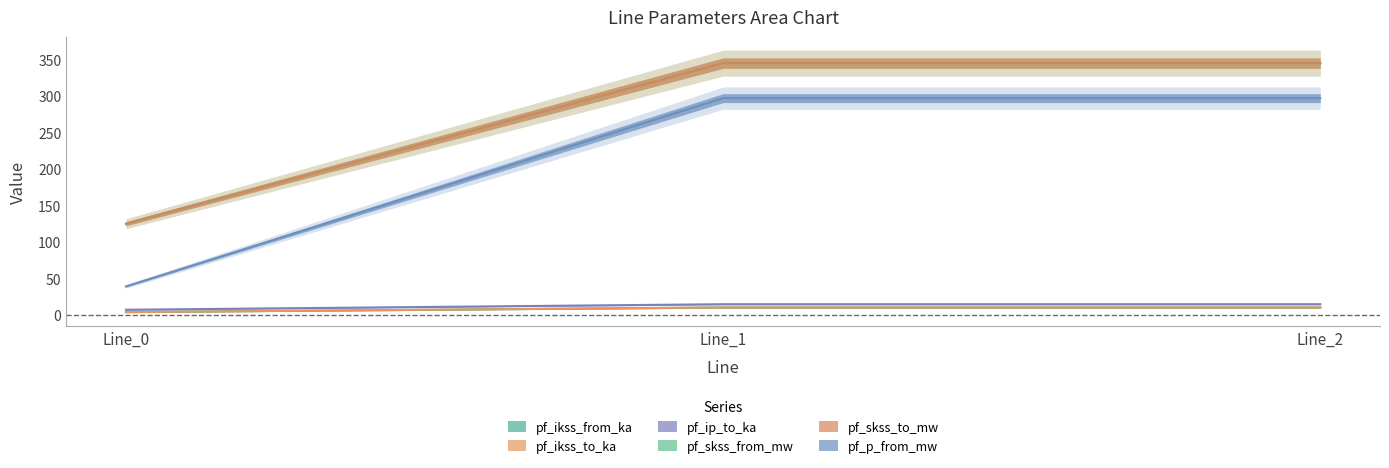

Which series has the widest spread of values?

pf_p_from_mw